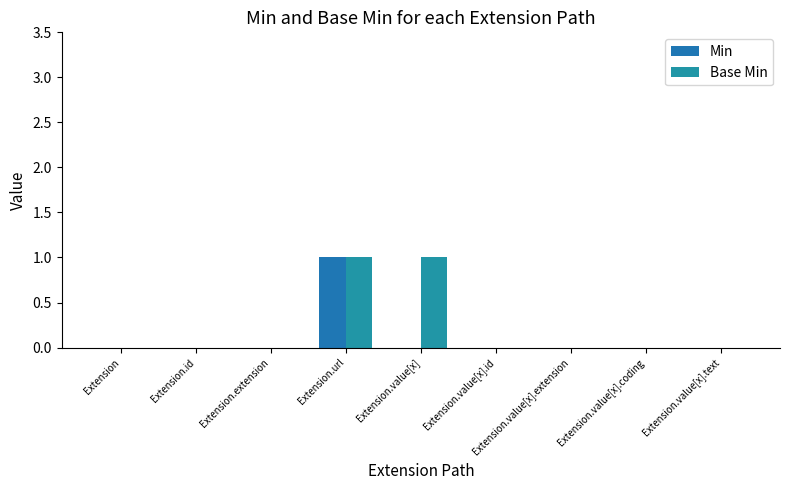

True or false: Min has a value of 1 at Extension.extension.

False